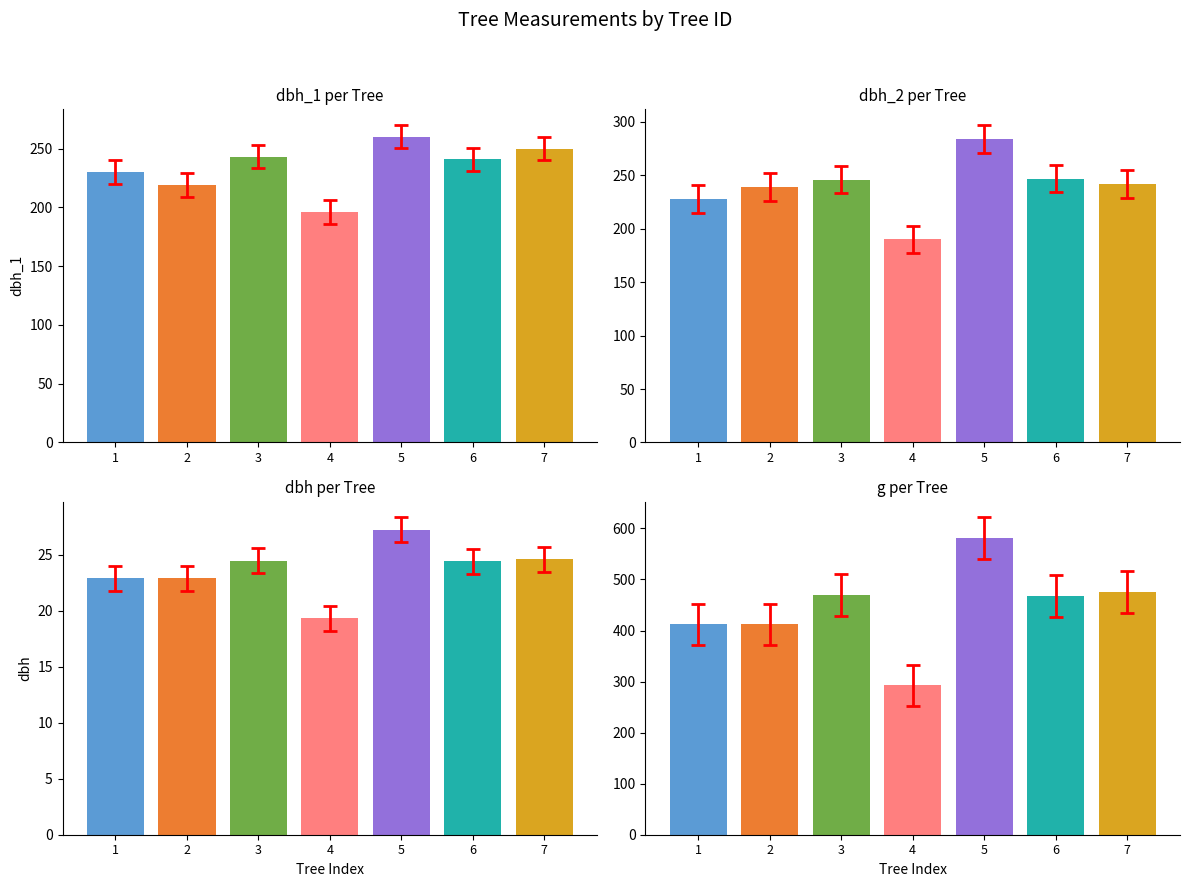

What is the average value of the dbh series?

23.7